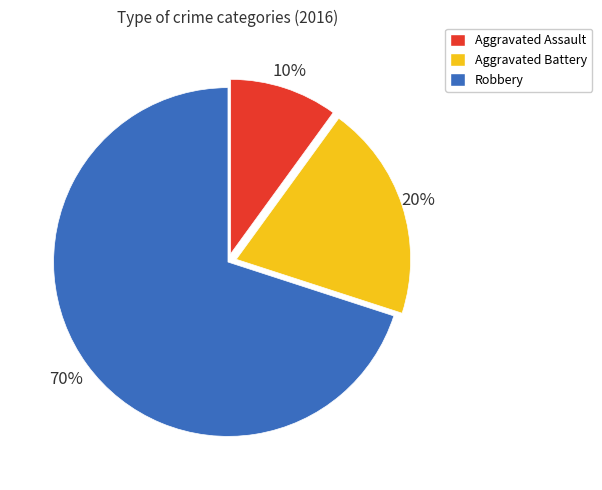

The Aggravated Battery slice represents 20% of the pie. True or false?

True